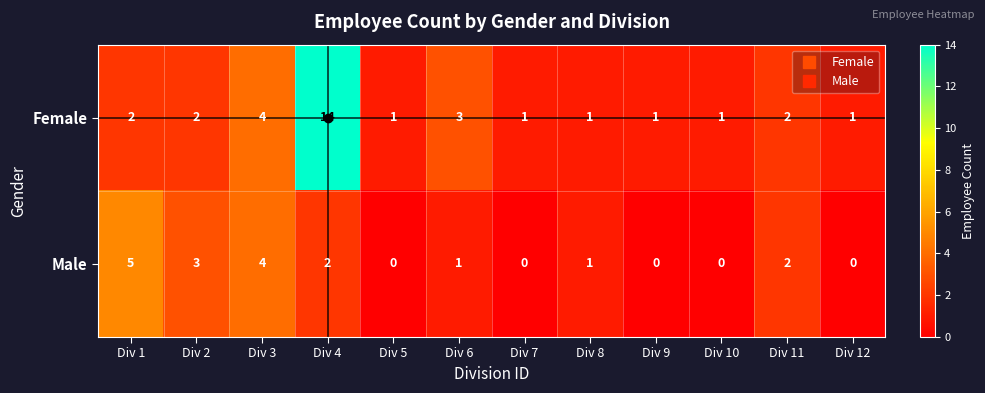

The value of Female at Div 3 is 4. True or false?

True